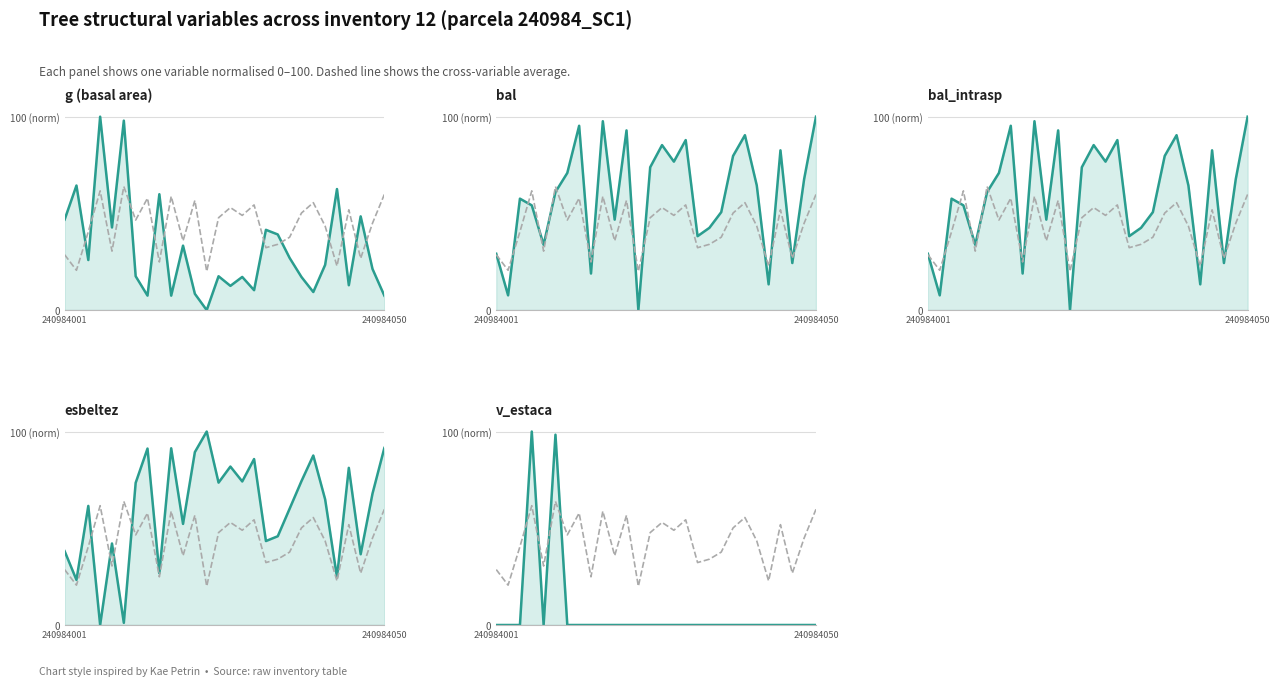

Where is the first local maximum for bal_intrasp?

2